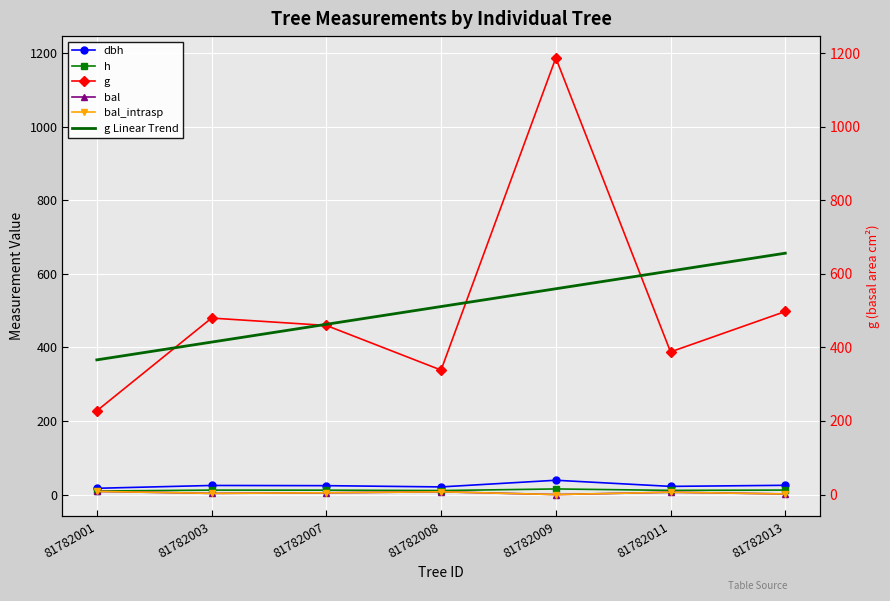

Is it true that dbh equals 20.8 at 81782008?

True